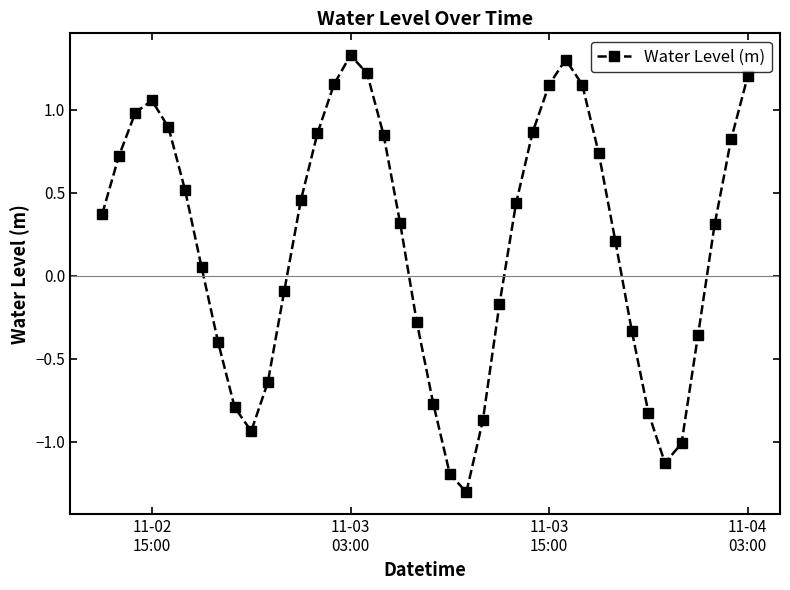

What is the minimum value shown in the chart?

-1.3